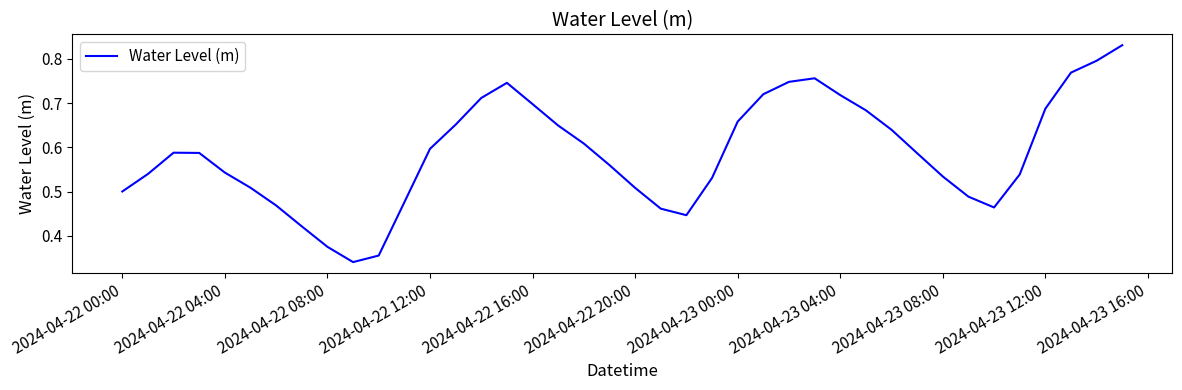

How many lines are shown in the chart?

1